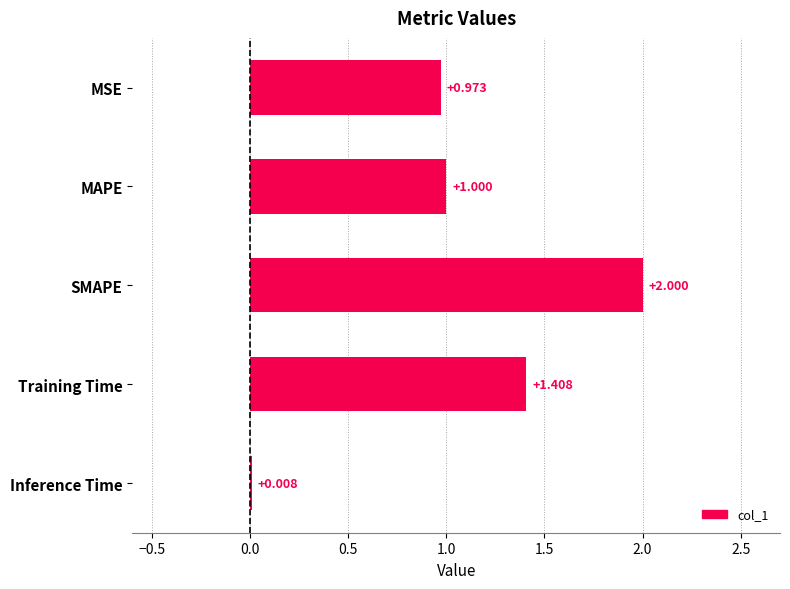

Where is the data nearest to the value 1?

MAPE